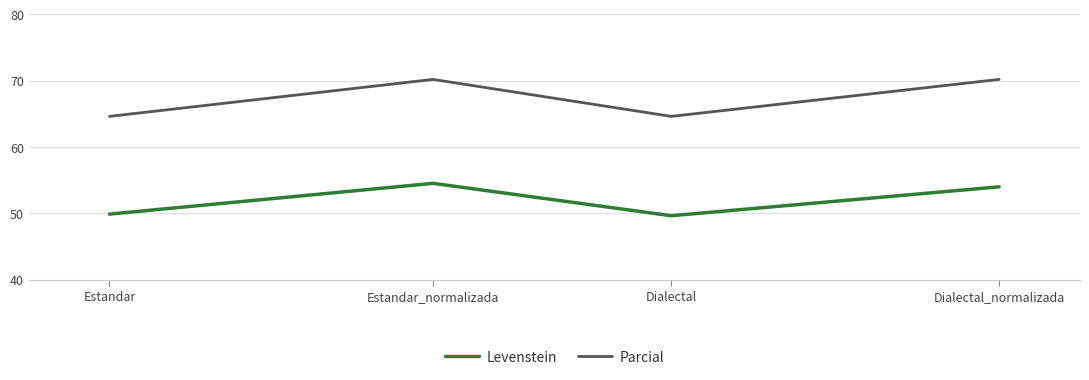

What is the maximum value for Levenstein?

54.5